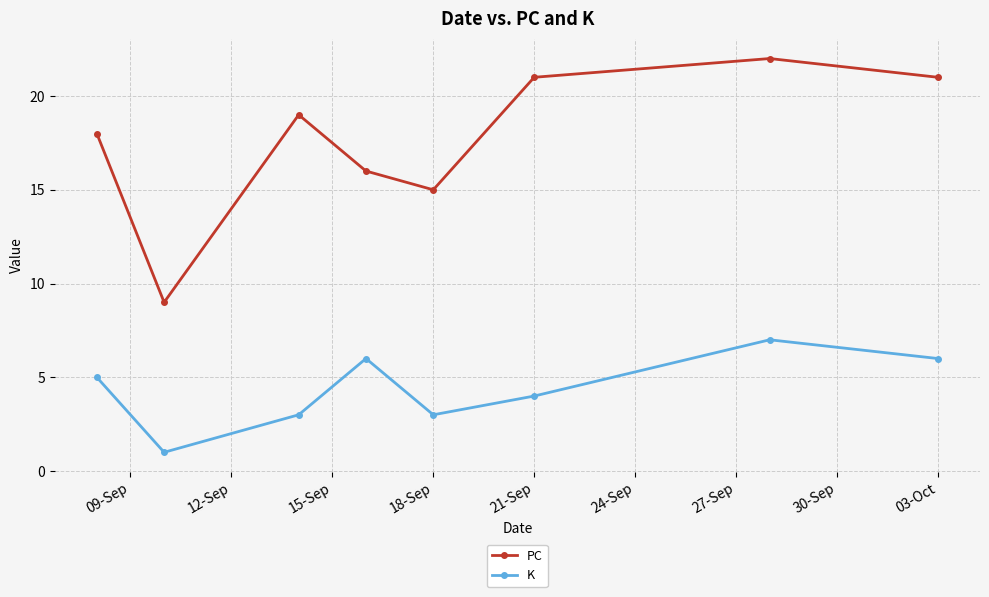

In PC, how many points are lower than both neighbors (excluding endpoints)?

2